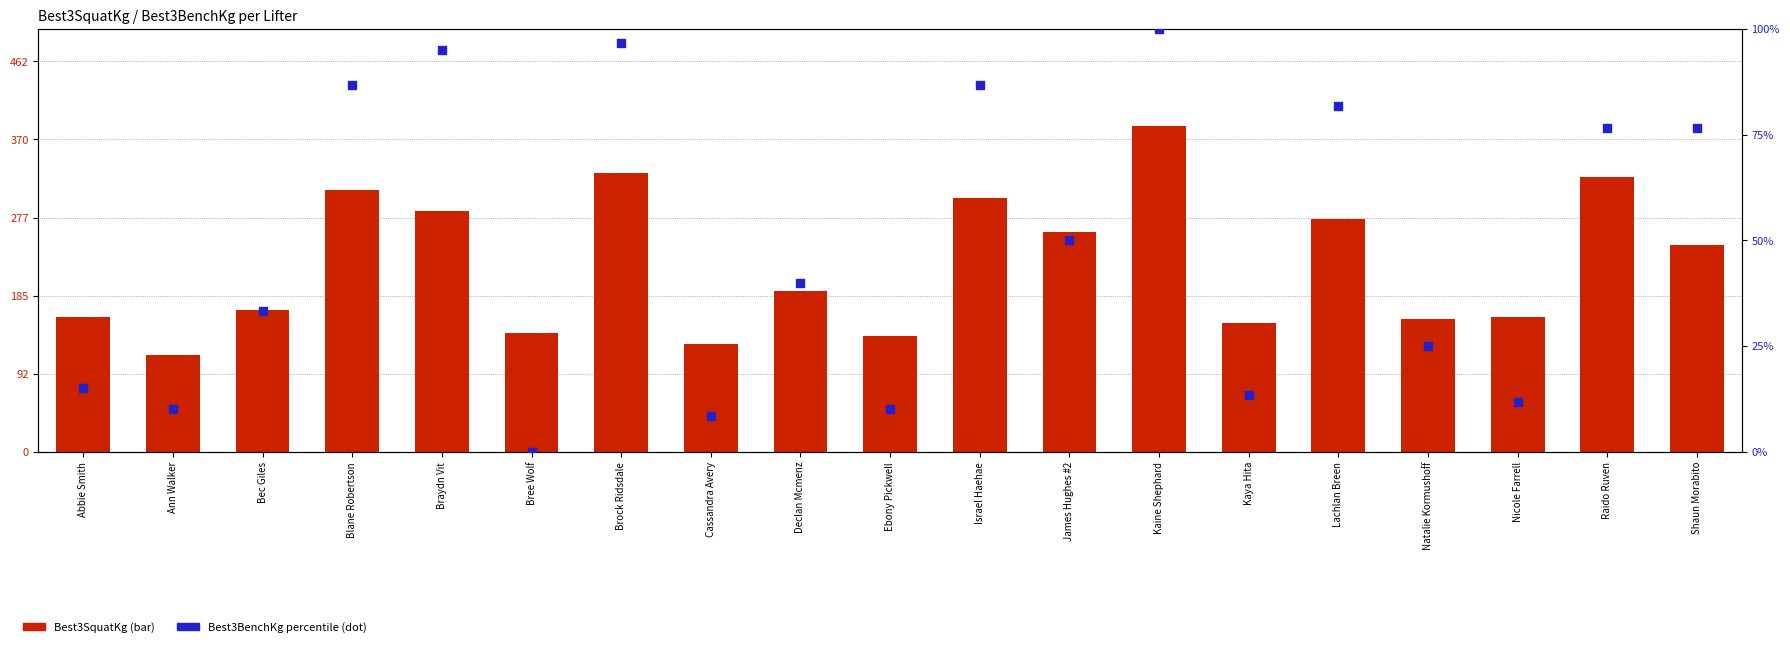

At which category is the sum across all series the highest?

Kaine Shephard